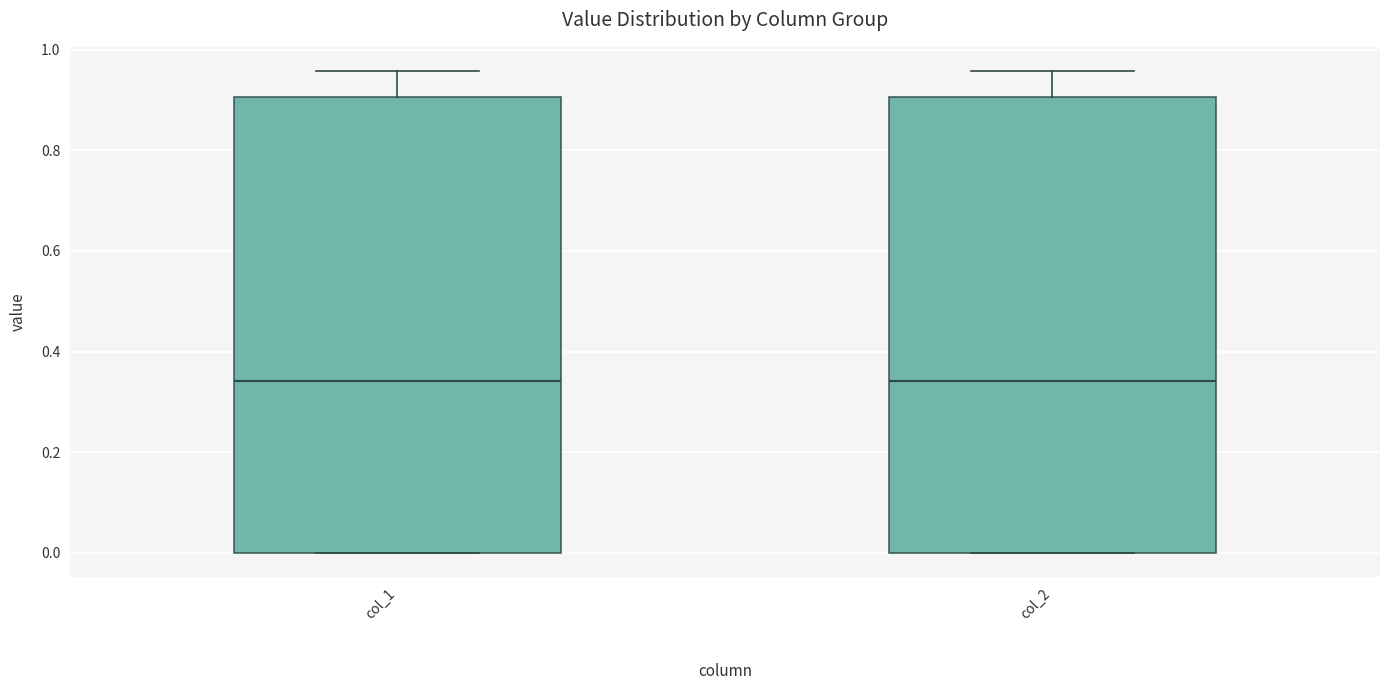

Reading left to right, transcribe this box plot: for each box, give where its median line is, the range the box spans, and where its two whiskers end, as read against the y-axis. The values are not printed on the chart, so give them approximately, as read against the axis.

col_1: median 0.34, box 0.00 to 0.90, whiskers 0.00 to 0.96
col_2: median 0.34, box 0.00 to 0.90, whiskers 0.00 to 0.96